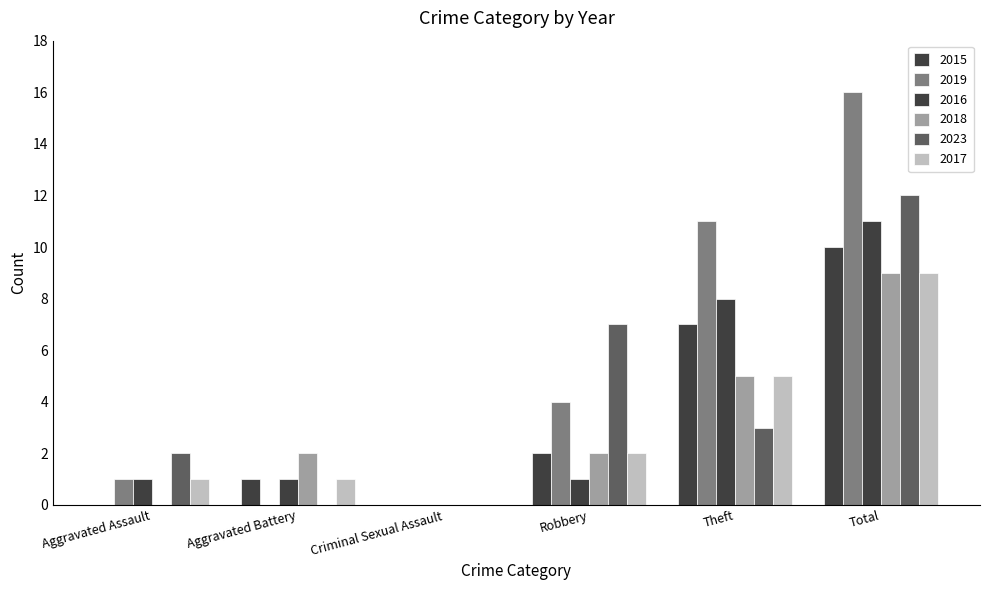

Is it true that 2019 equals 11 at Theft?

True